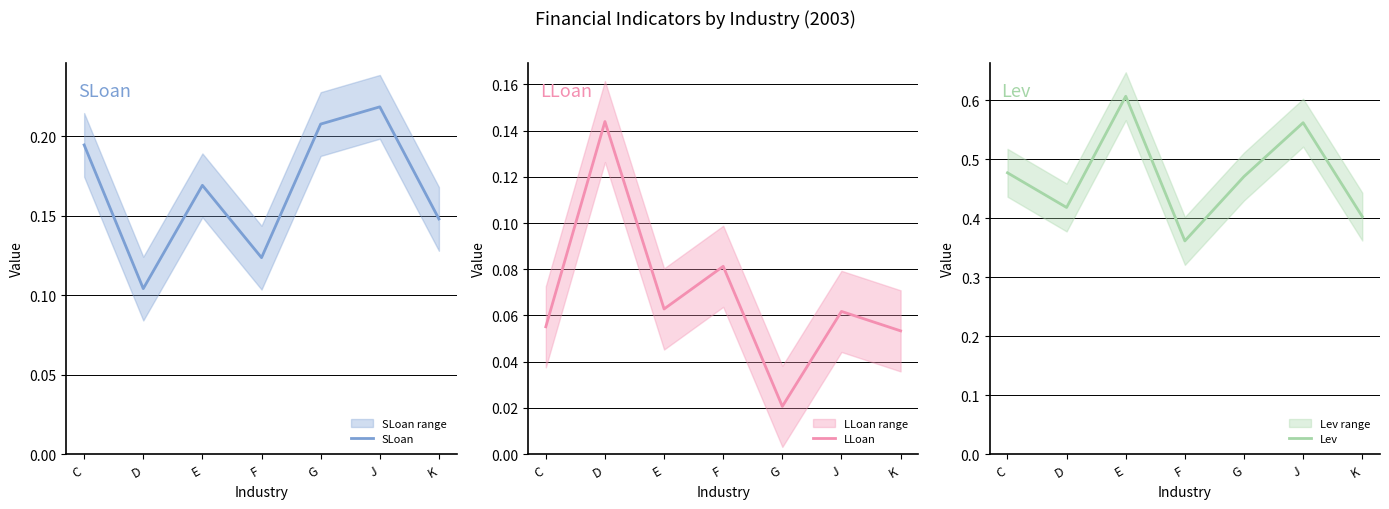

Reading left to right, transcribe all the data shown in this chart.

SLoan: C=0.2	D=0.1	E=0.2	F=0.1	G=0.2	J=0.2	K=0.1
LLoan: C=0.1	D=0.1	E=0.1	F=0.1	G=0.0	J=0.1	K=0.1
Lev: C=0.5	D=0.4	E=0.6	F=0.4	G=0.5	J=0.6	K=0.4